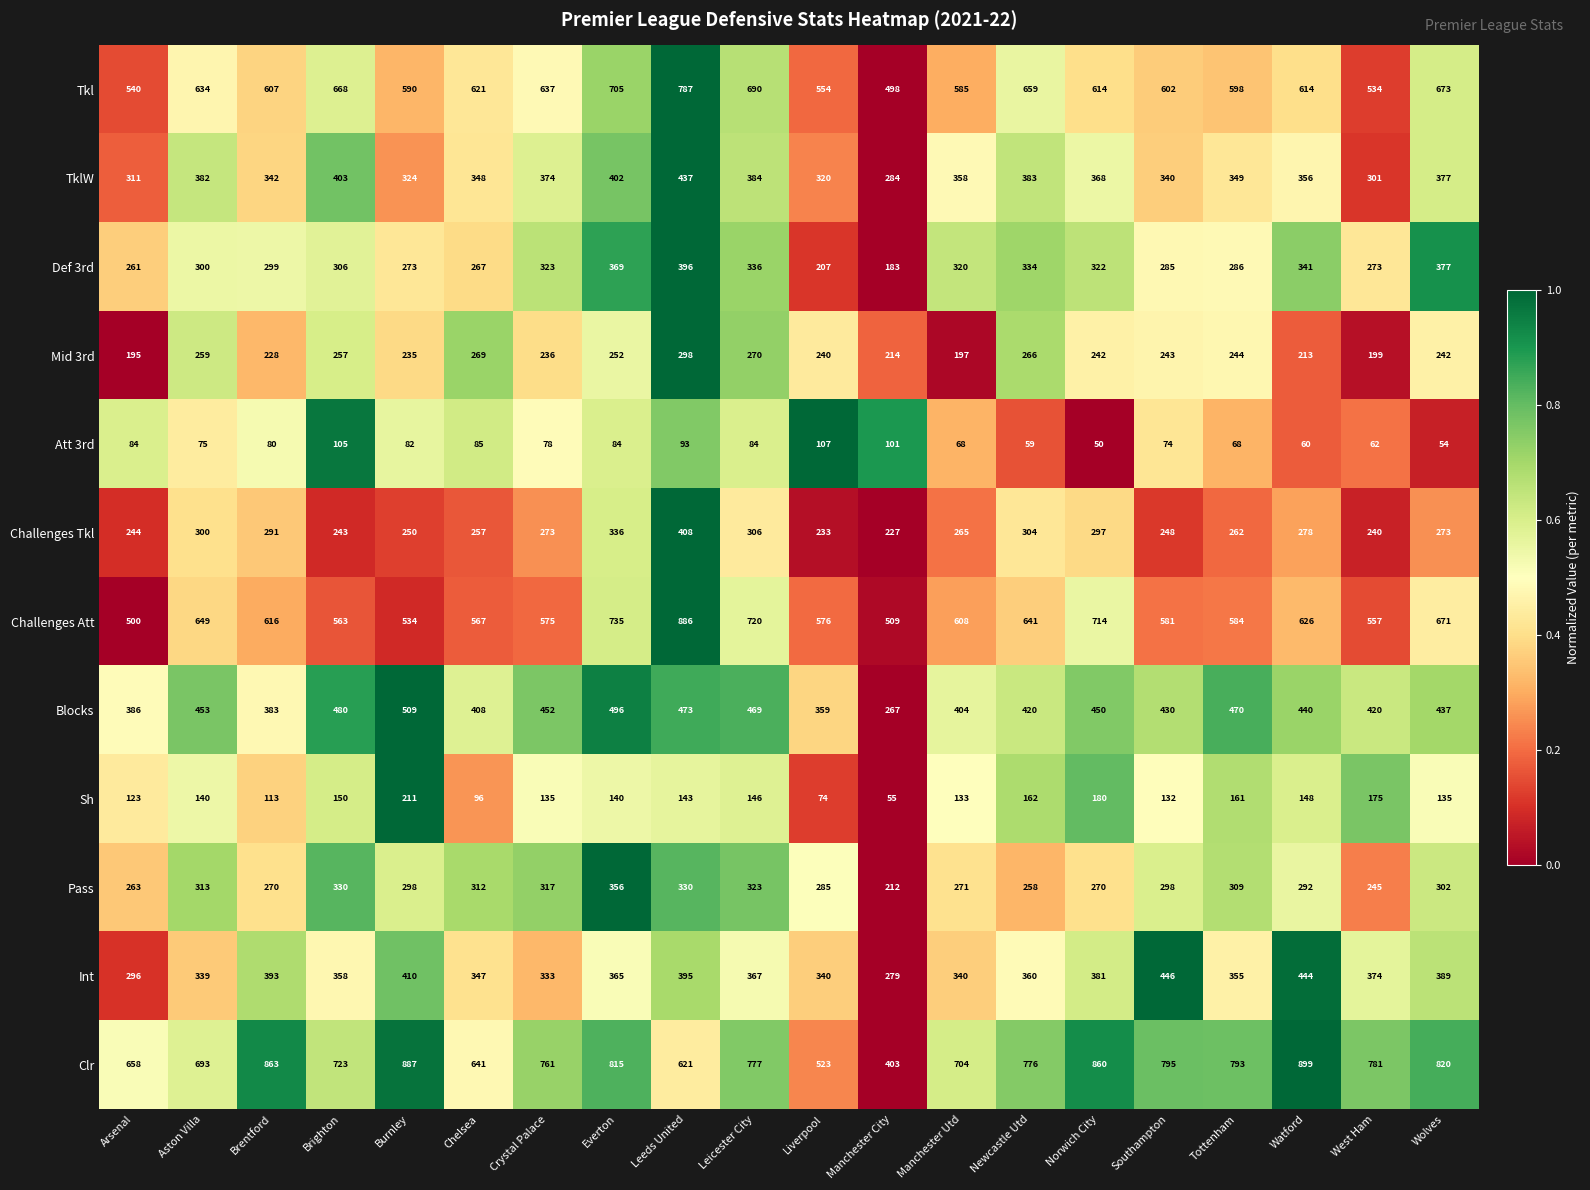

At how many categories does at least one series exceed 400?

20